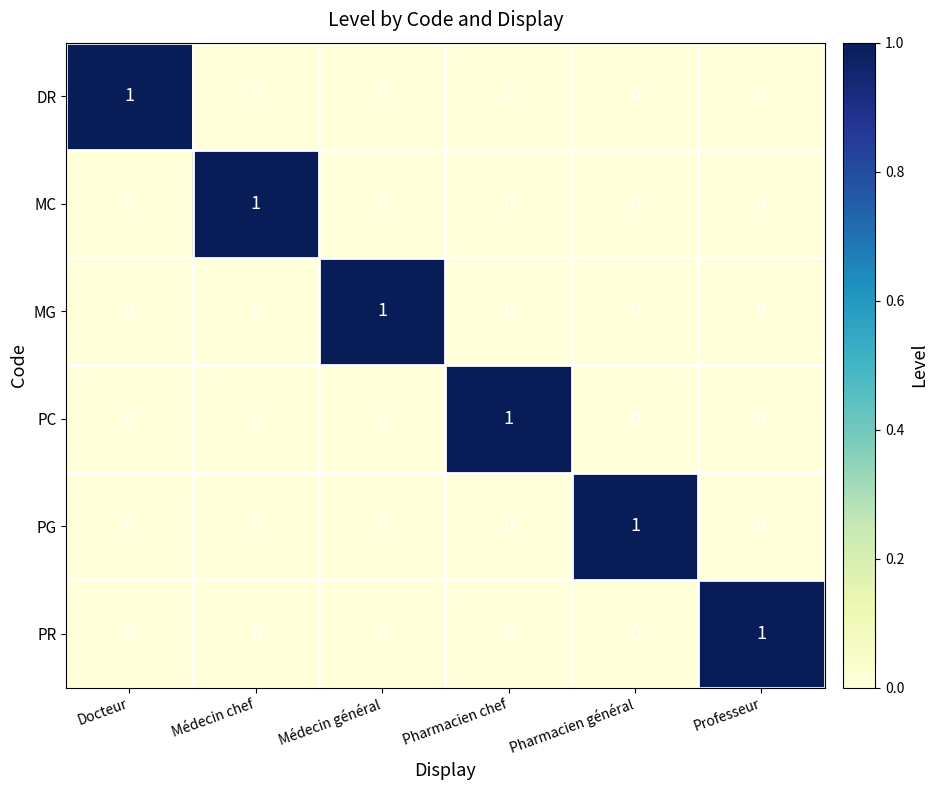

The value of PC at Professeur is 0. True or false?

True